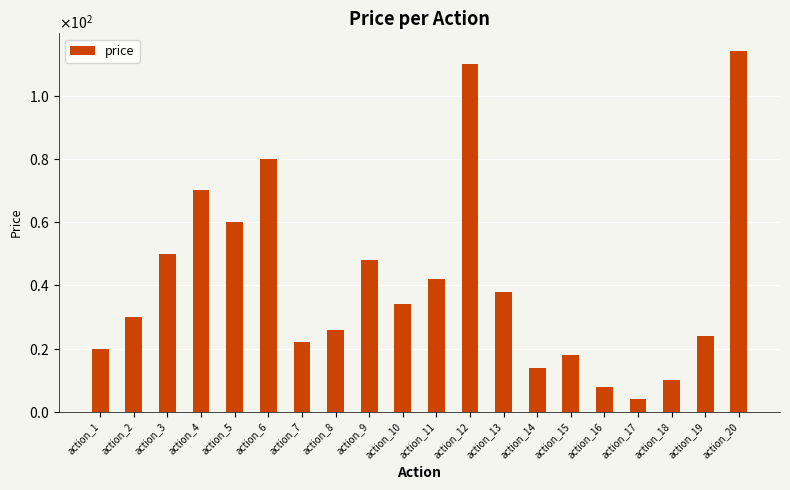

Read the value at action_19, to the nearest 10.

20